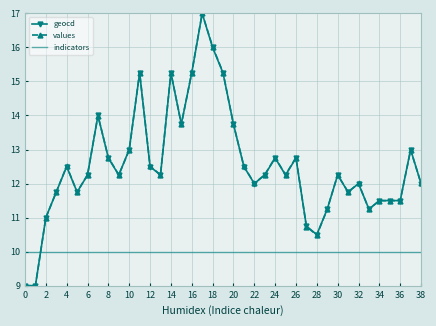

How many times do values and indicators cross each other?

1